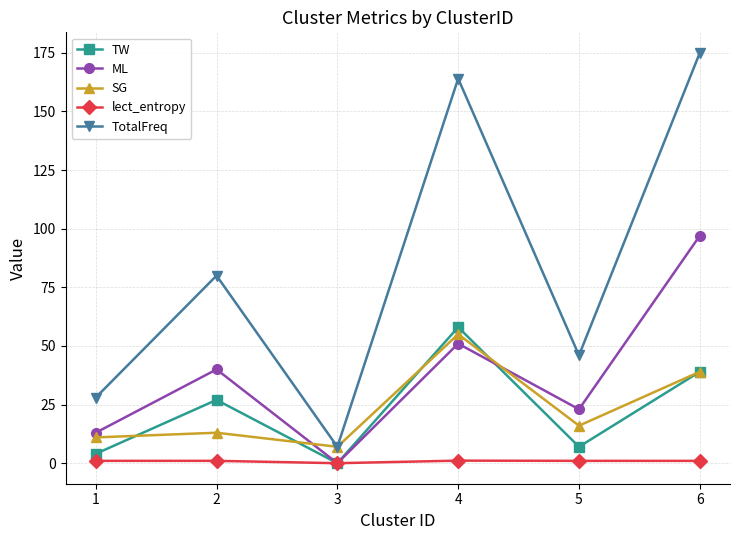

What is the total value across all series at 5?

93.0